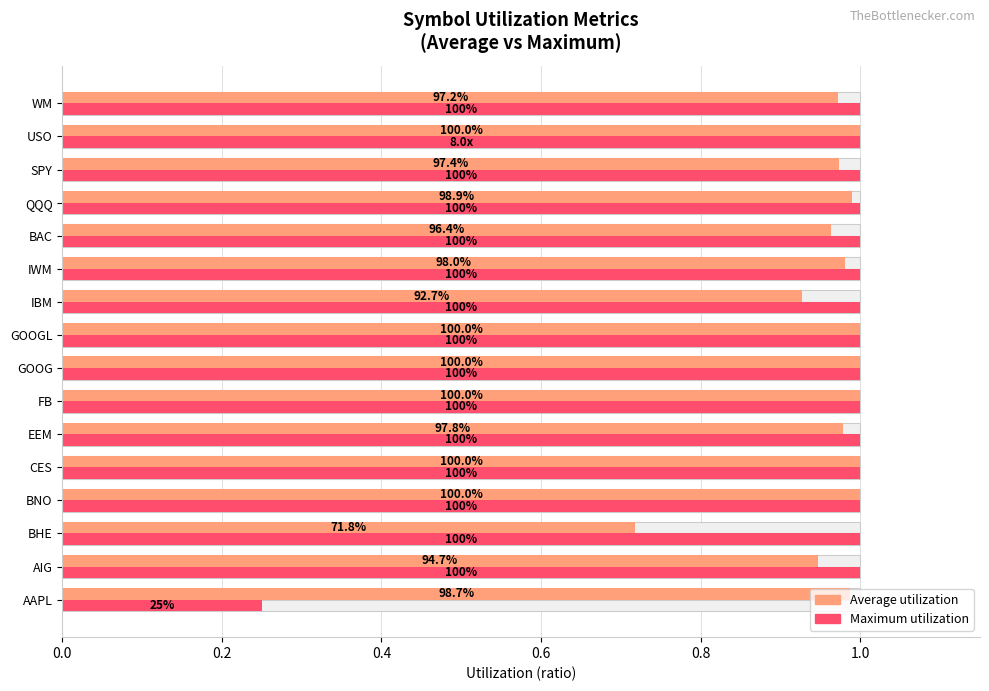

List the series in order of their overall mean, highest first.

Average utilization, Maximum utilization